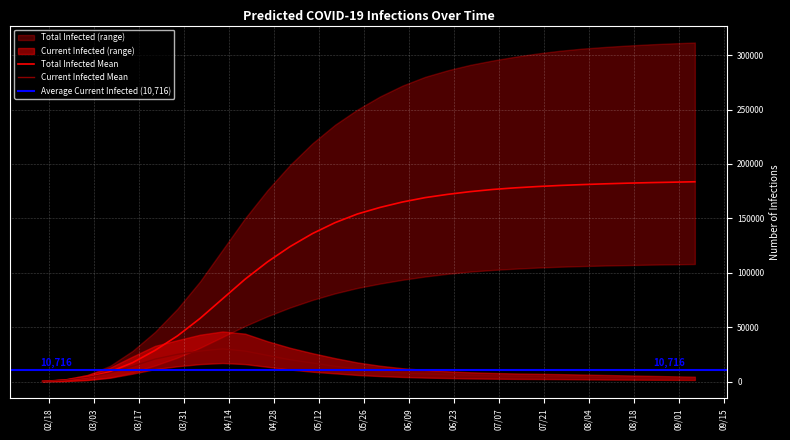

True or false: predicted_total_infected_upper has more than 1 points higher than both neighbors.

False